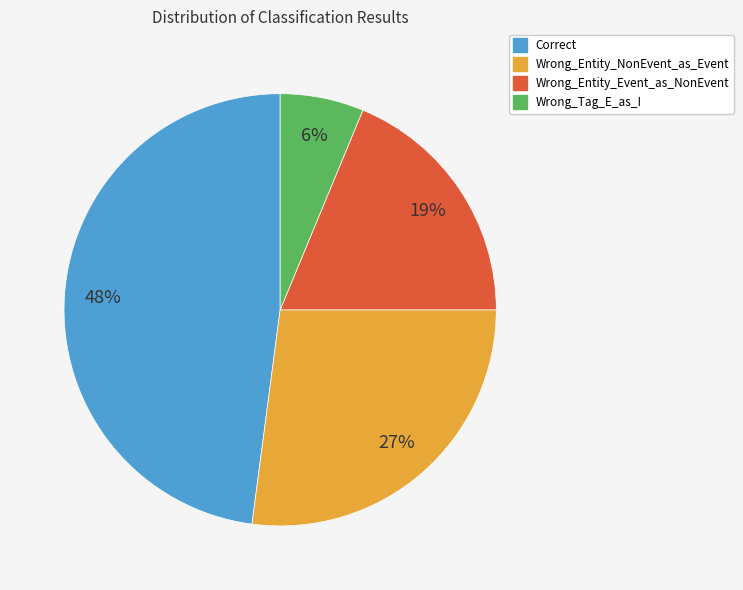

How many slices are in this pie chart?

4